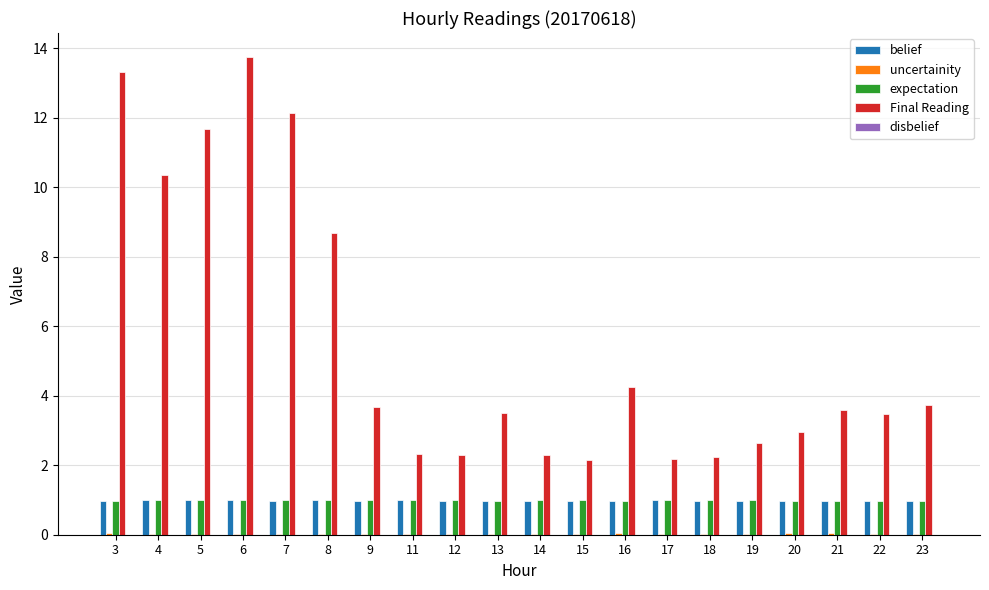

What is the approximate value of expectation at 9?

1.0